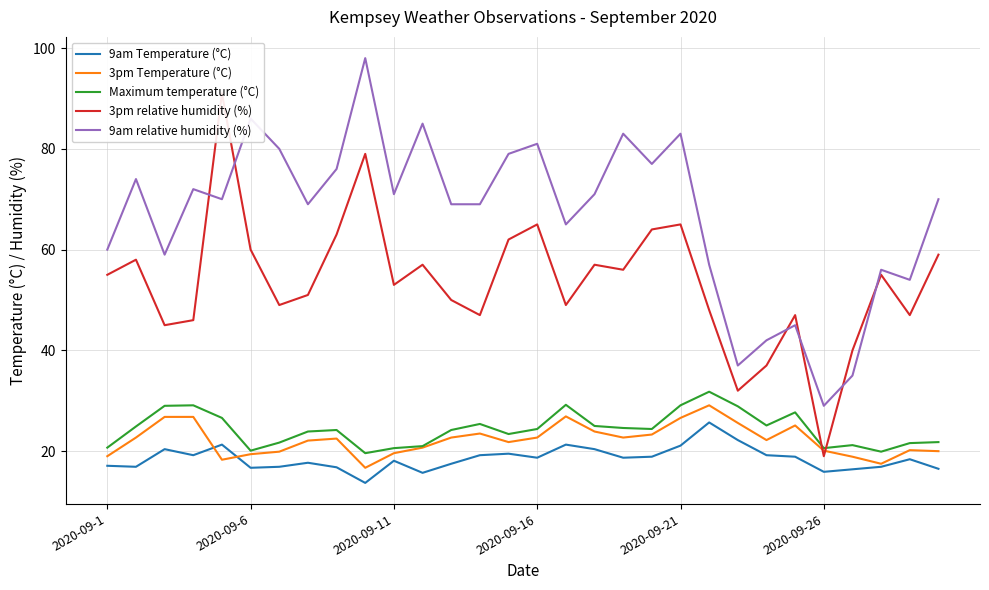

True or false: 3pm Temperature (°C) and 9am relative humidity (%) cross at least once.

False